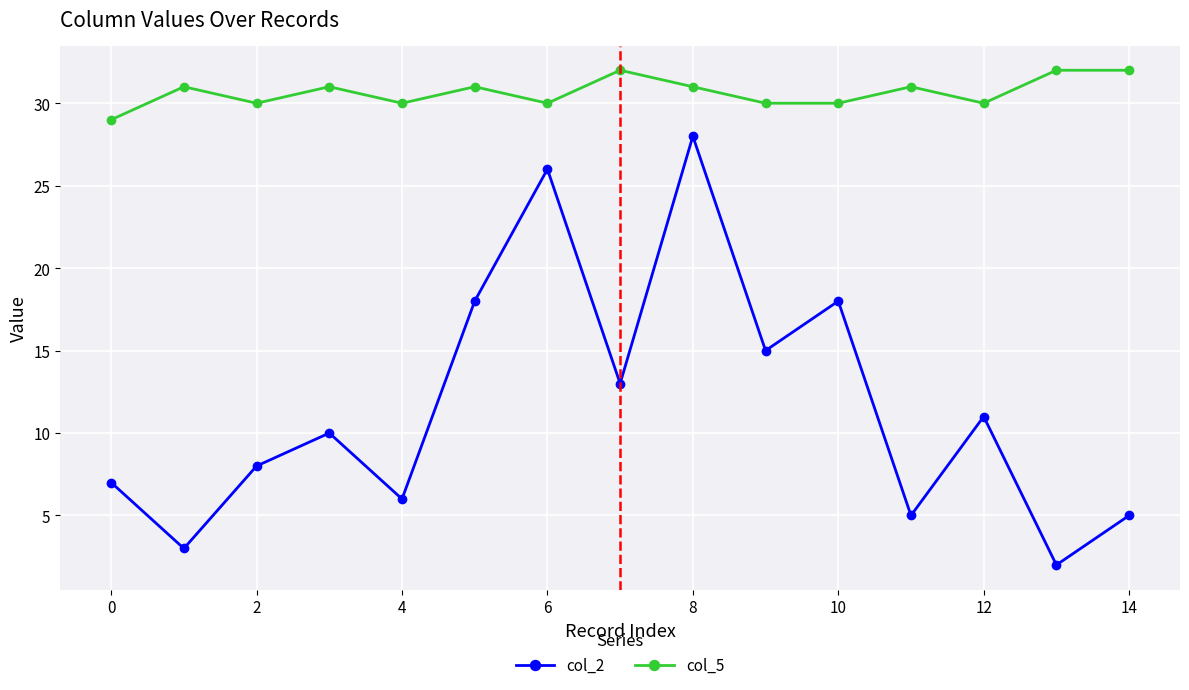

True or false: col_5 and col_2 intersect in this chart.

False